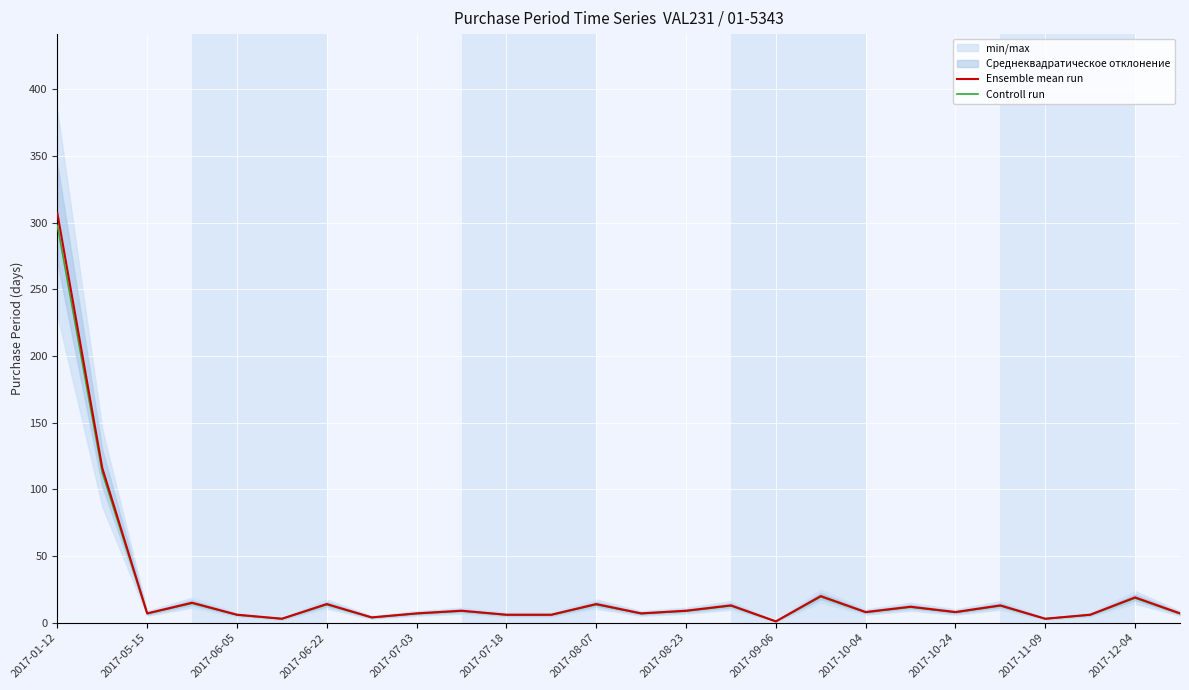

What is the sum of all Controll run values?

620.8